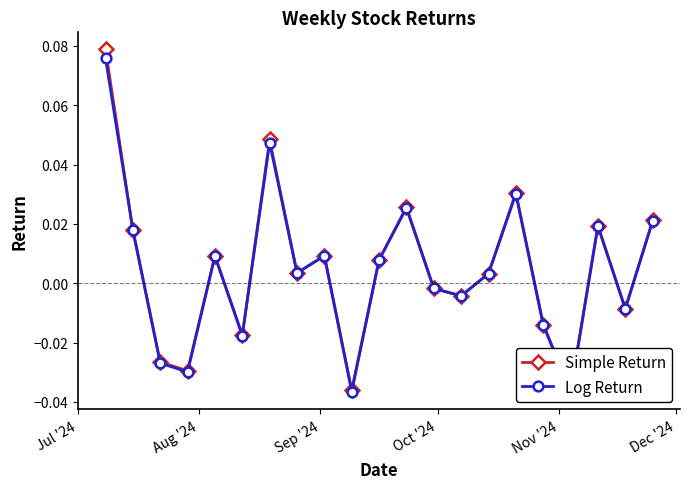

True or false: Log Return and Simple Return cross at least once.

False